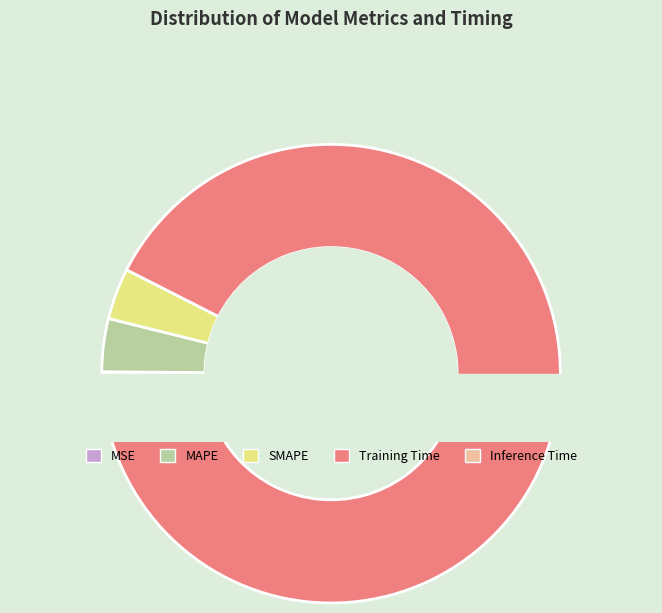

Rank the categories by value from lowest to highest.

MSE, Inference Time, SMAPE, MAPE, Training Time